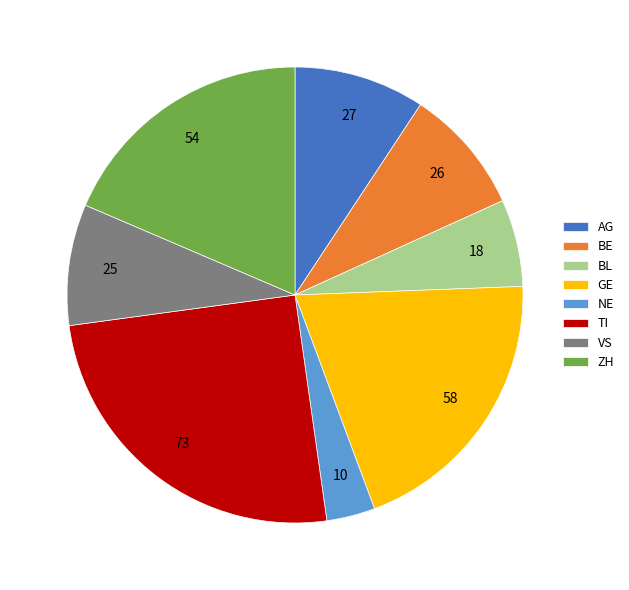

What is the smallest slice in the pie chart?

NE